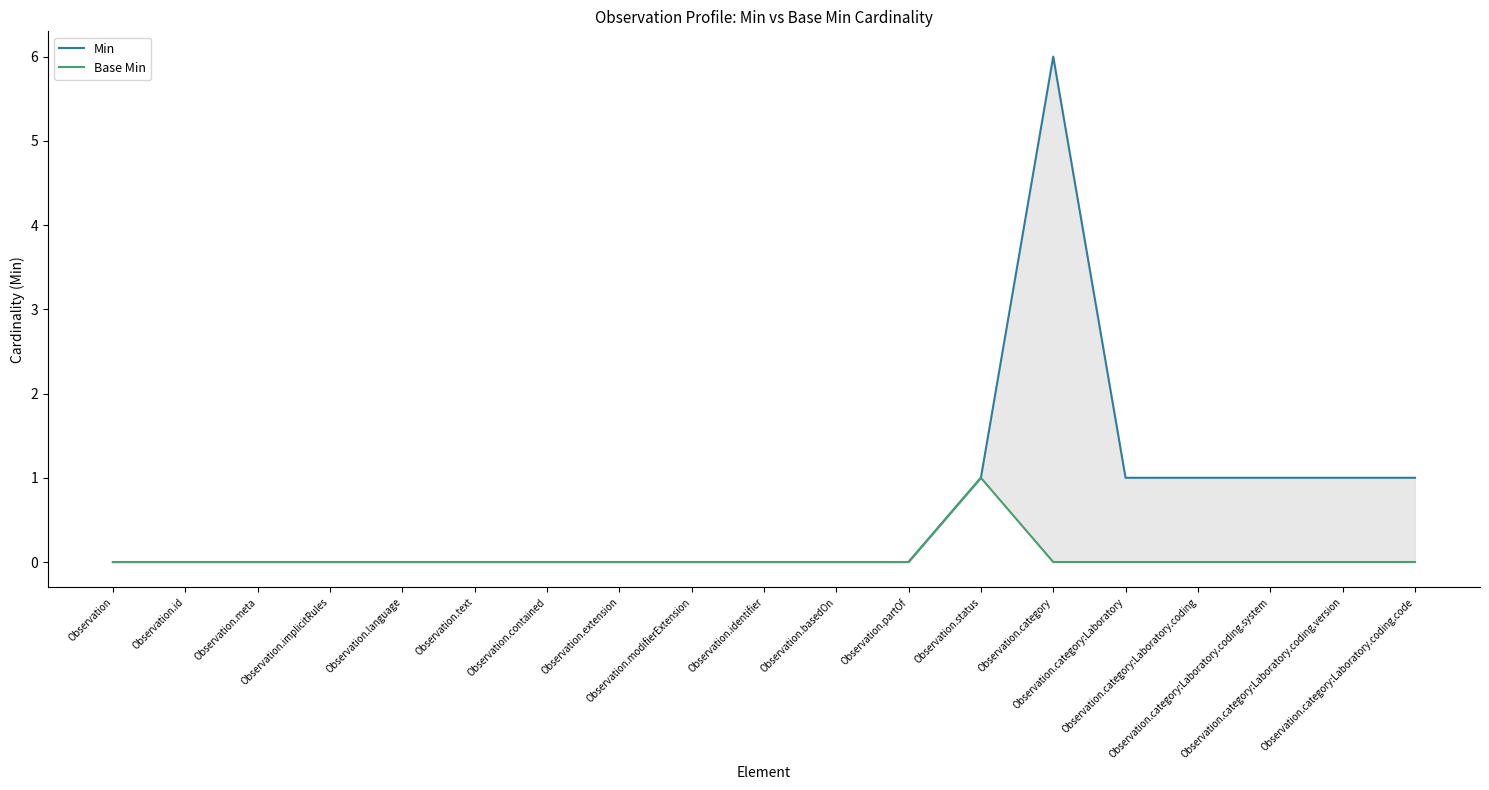

Is it true that Min equals 0 at Observation.contained?

True